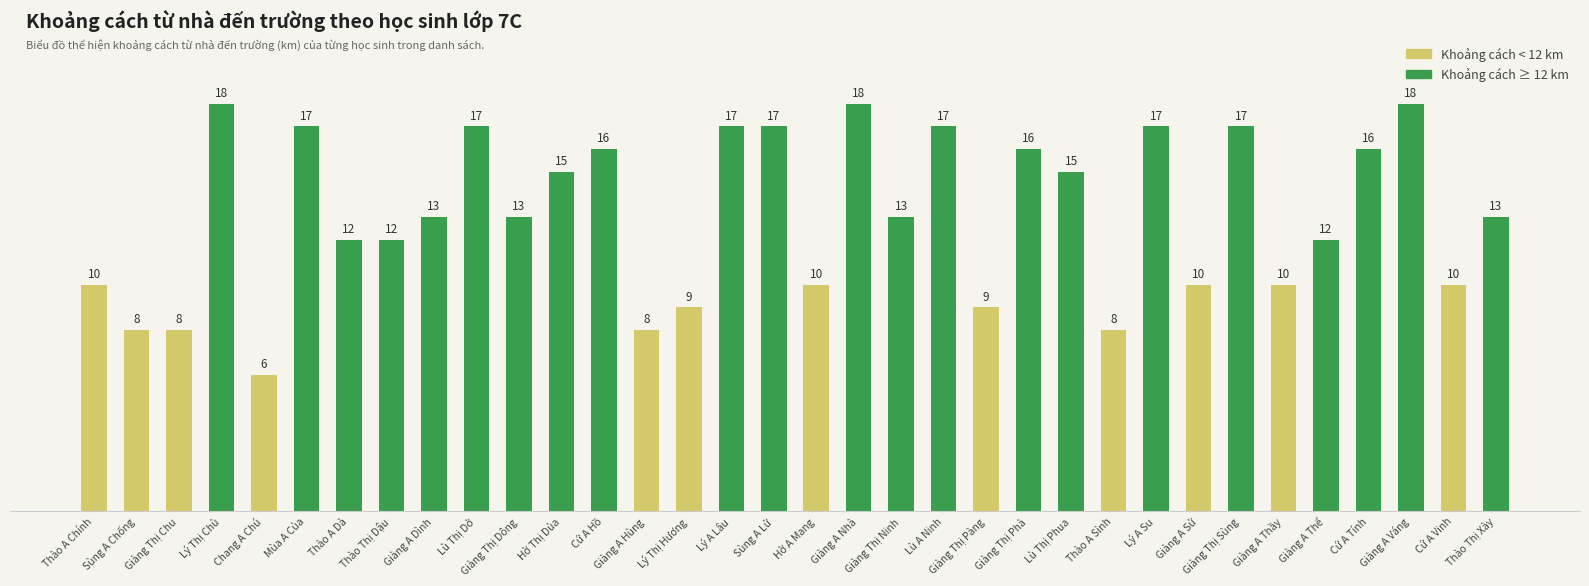

The chart shows a value of 24 at Lý Thị Chù. True or false?

False